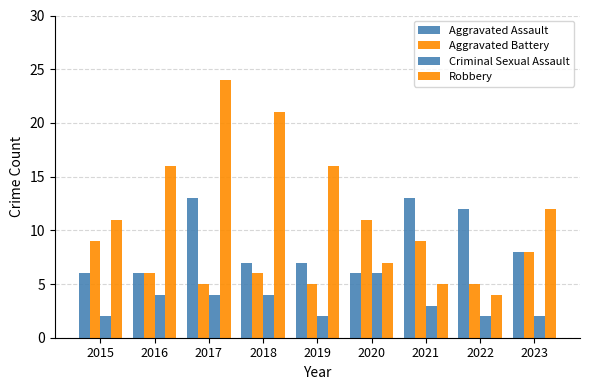

At which category is the sum across all series the highest?

2017